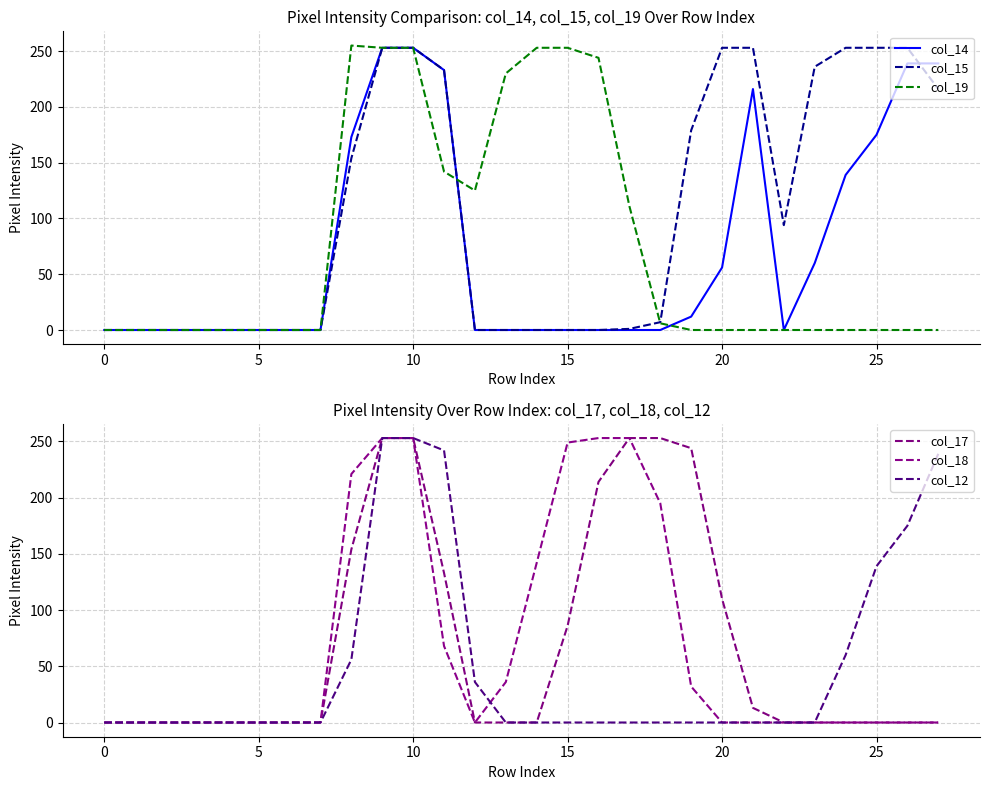

What is the greatest value displayed?

255